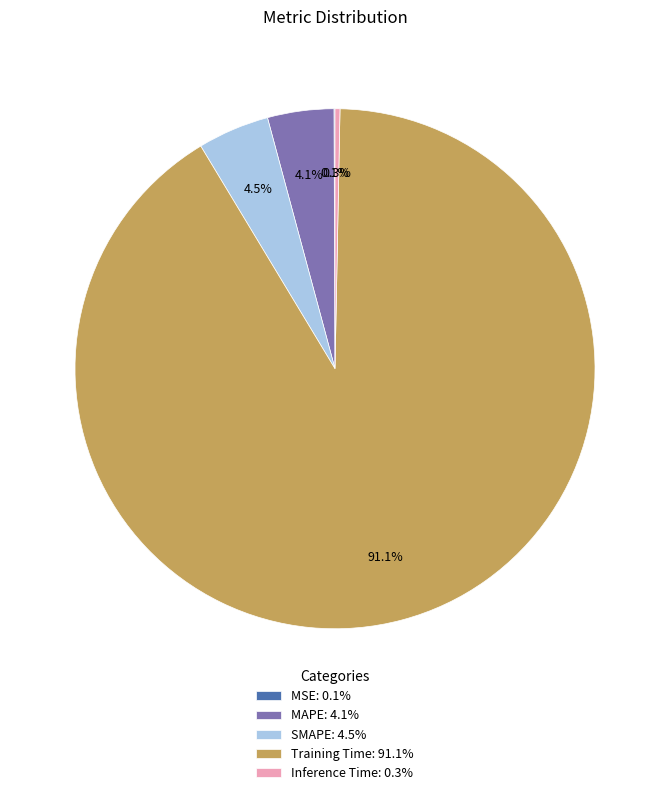

Which has a higher value, SMAPE: 4.5% or Inference Time: 0.3%?

SMAPE: 4.5%